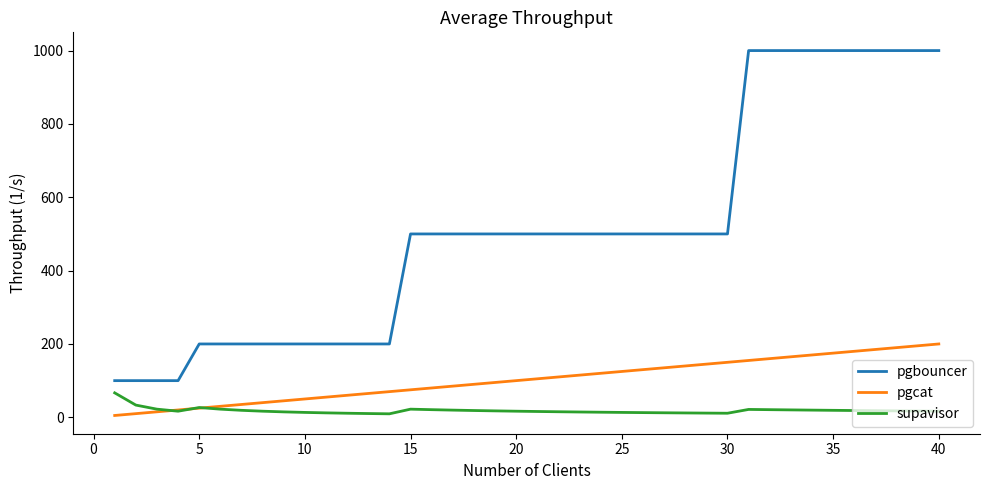

Which series has the largest total across all categories?

pgbouncer